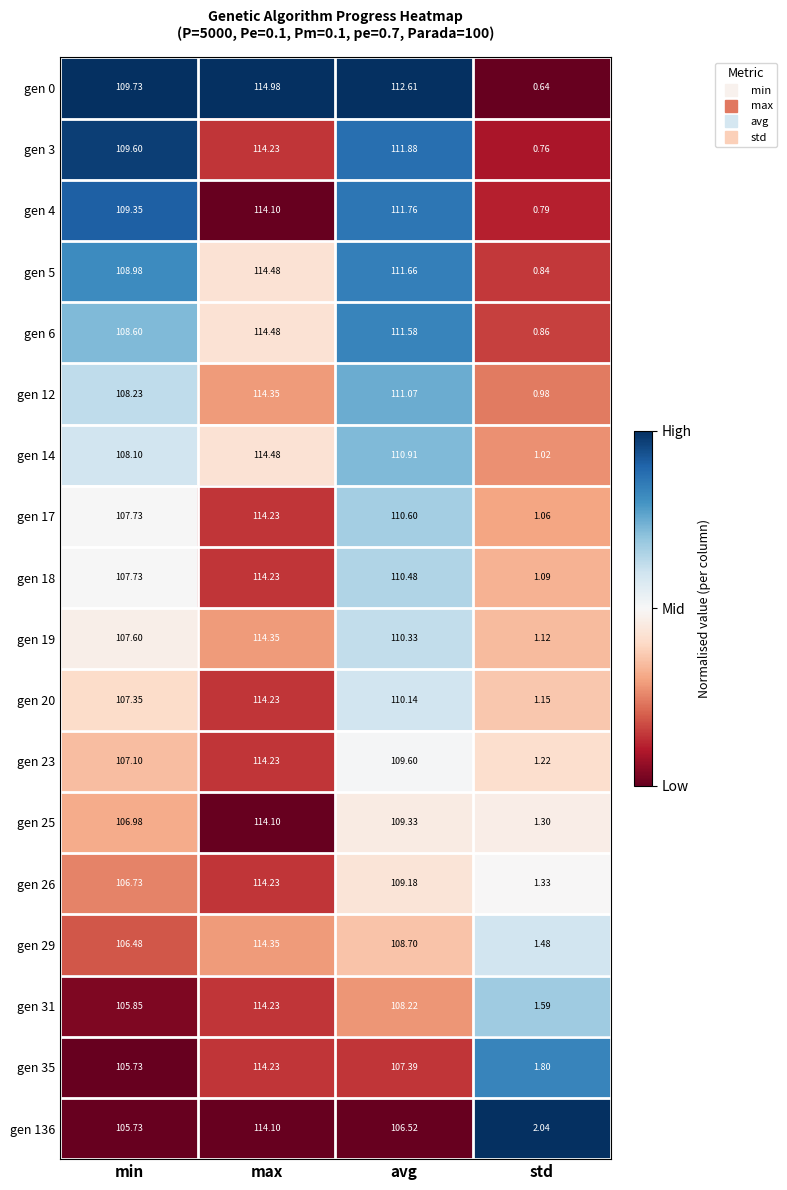

How many series are shown in this chart?

18